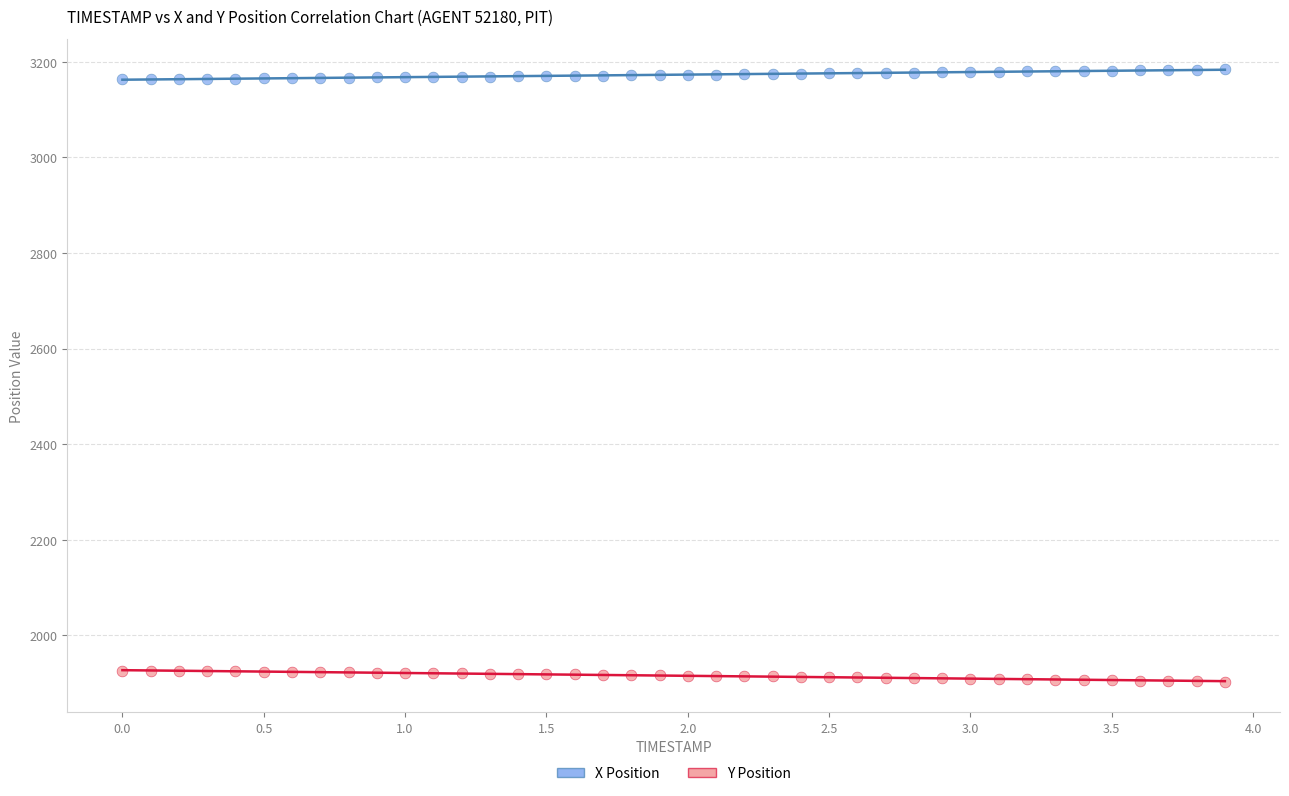

Across all data points, what is the range of X values (max minus min)?

3.9